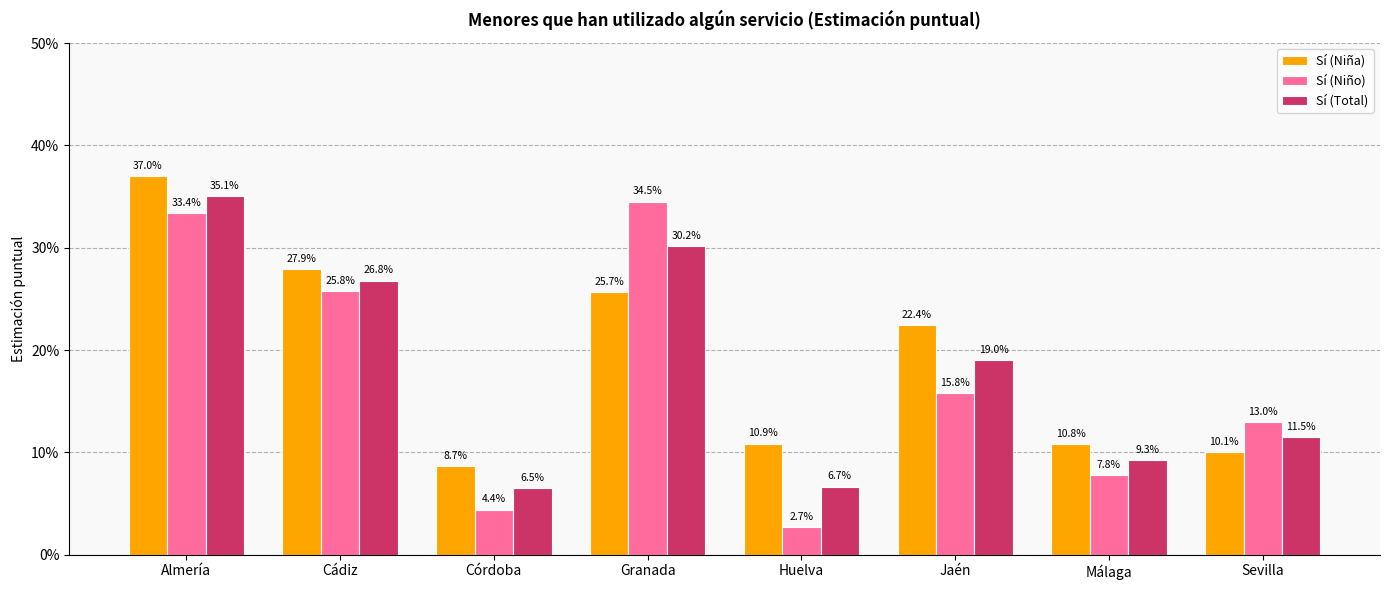

What is the sum of the Sí (Total) values at Jaén and Huelva?

0.3